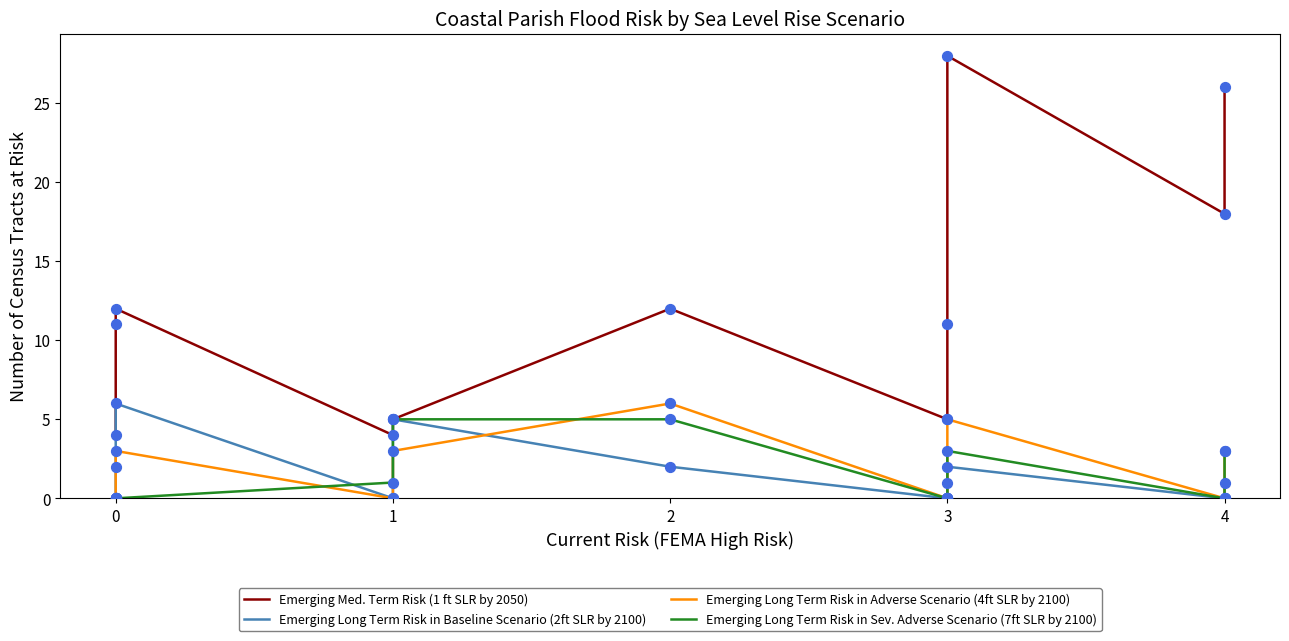

Which series has the largest Y range (max minus min)?

Emerging Med. Term Risk (1 ft SLR by 2050)